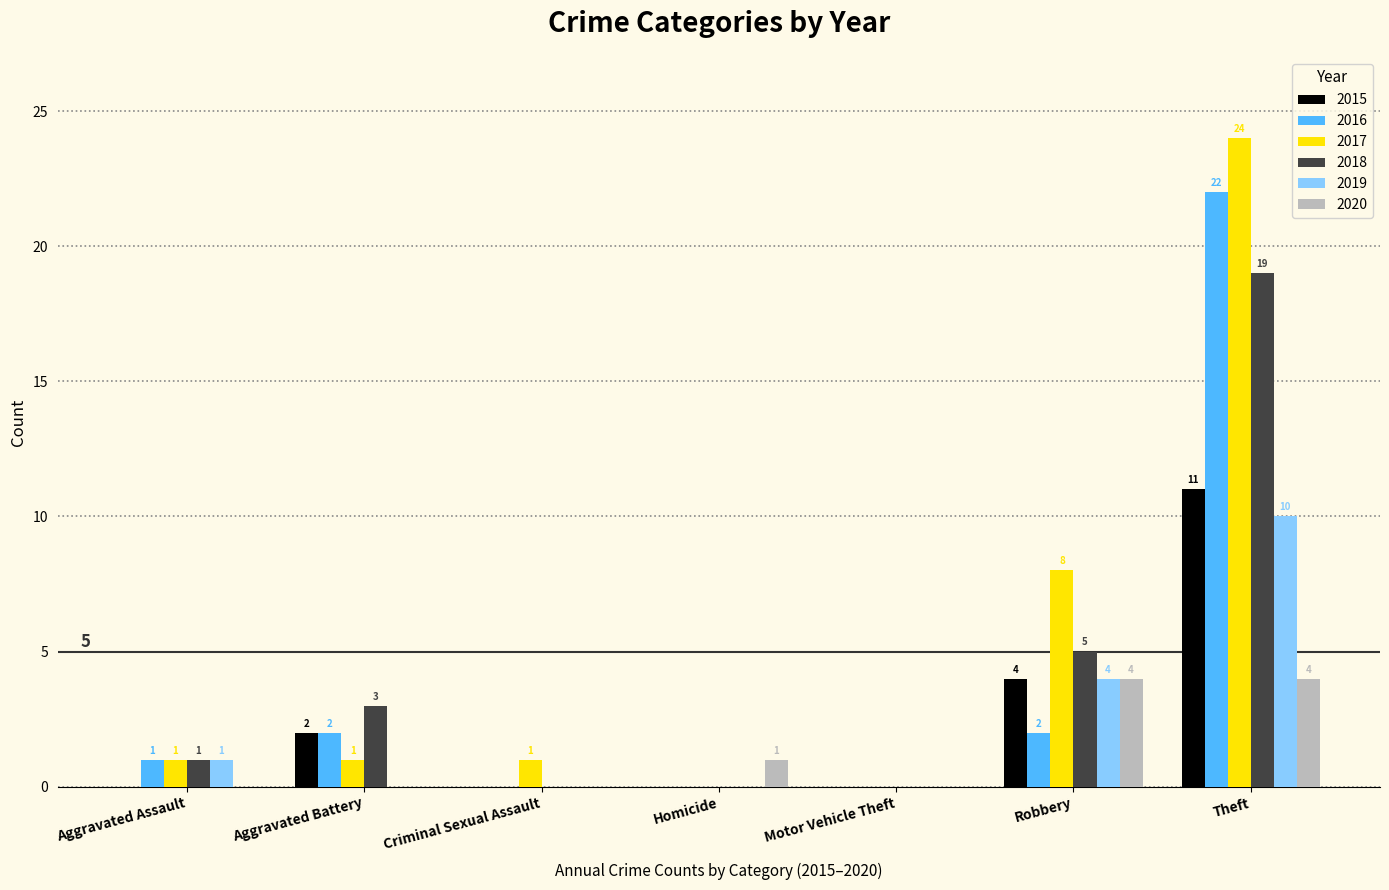

At which category does the chart reach its peak across all series?

Theft